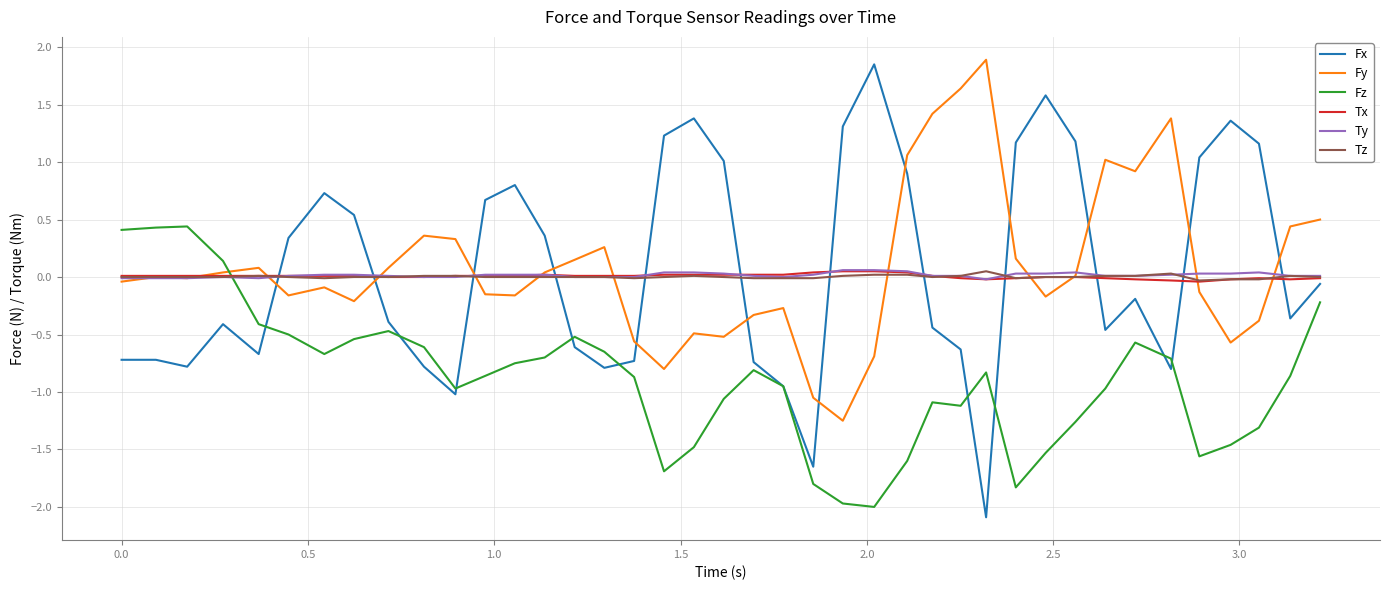

How many intersections are there between Tx and Fz?

1